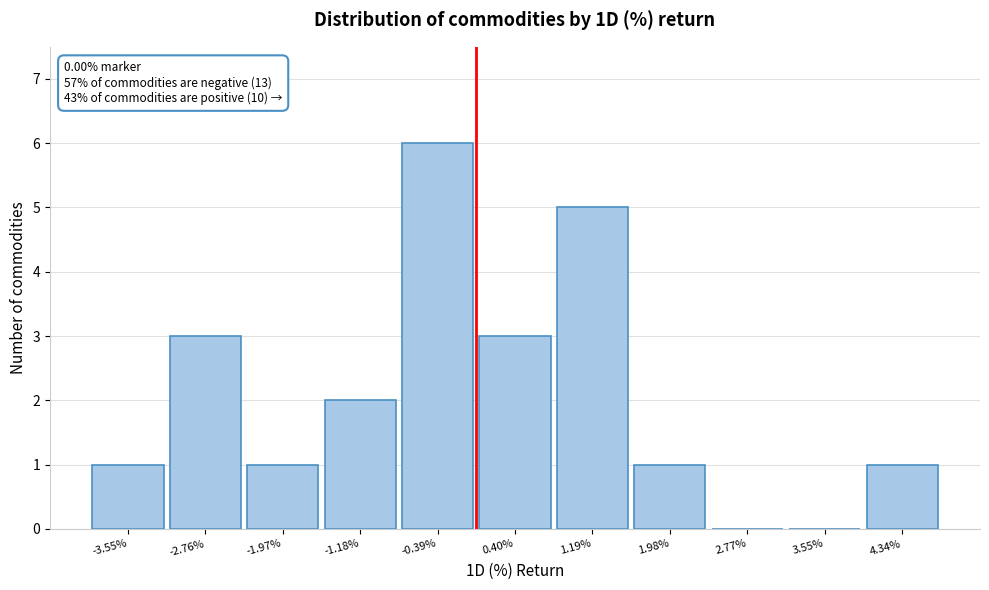

Over which range of the x-axis is the bar tallest?

-0.8 to 0.0